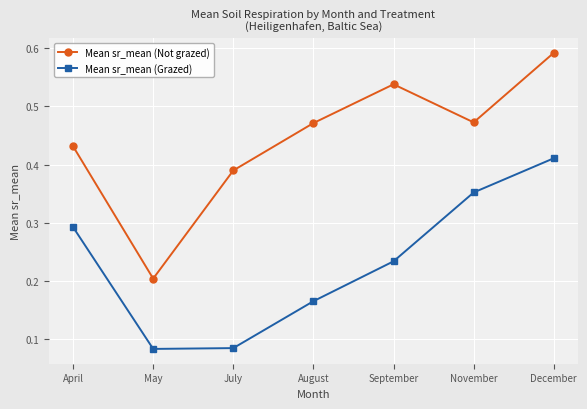

What is the total value across all series at April?

0.7